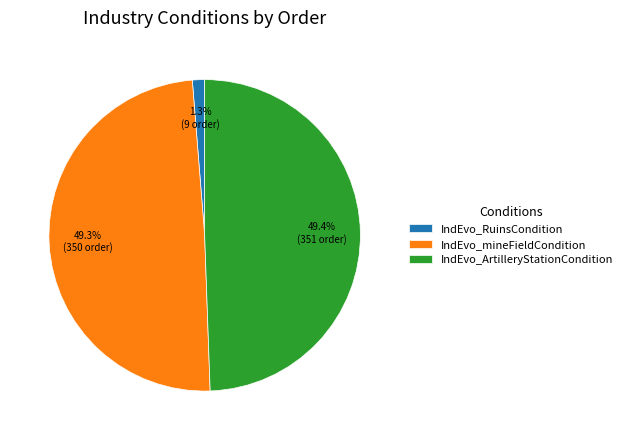

To the nearest percent, what portion does IndEvo_RuinsCondition represent?

1%